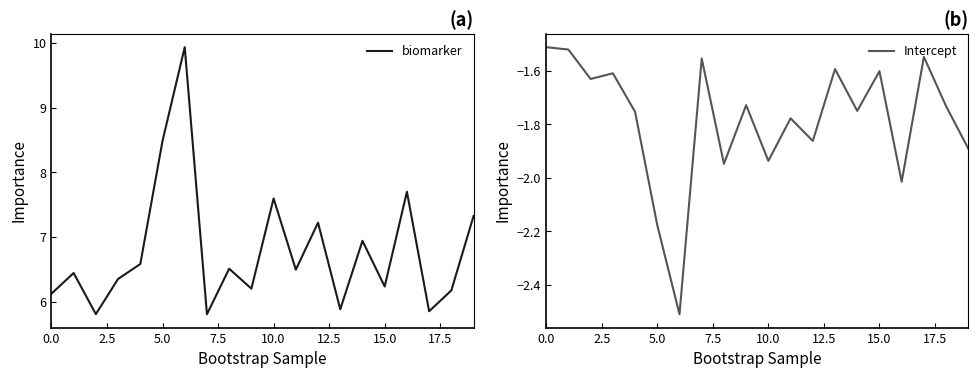

True or false: Intercept and biomarker cross at least once.

False